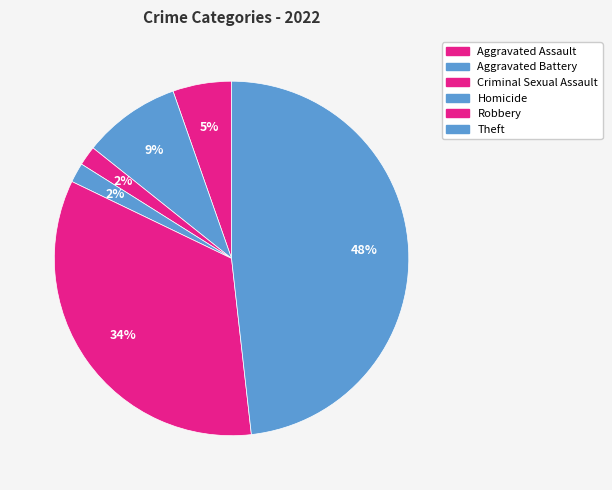

How many segments does this pie chart have?

6